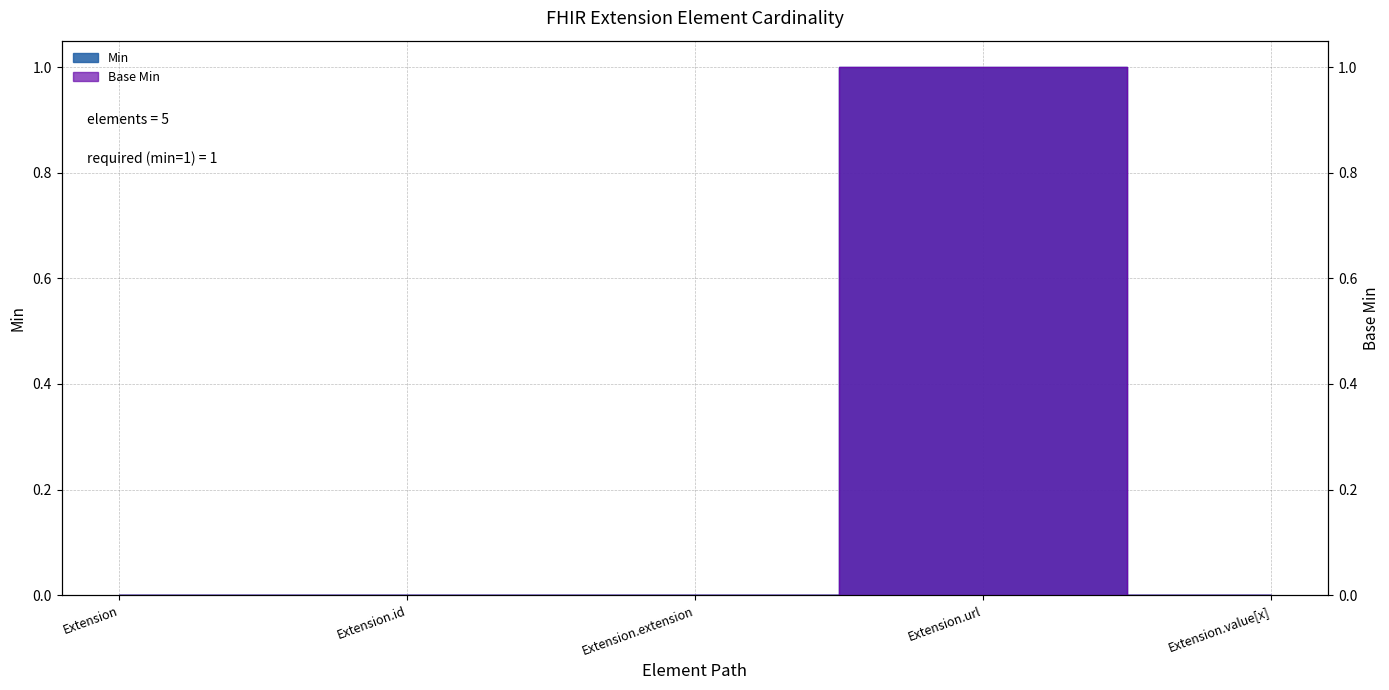

Between Extension.extension and Extension.id, which is larger?

Extension.extension